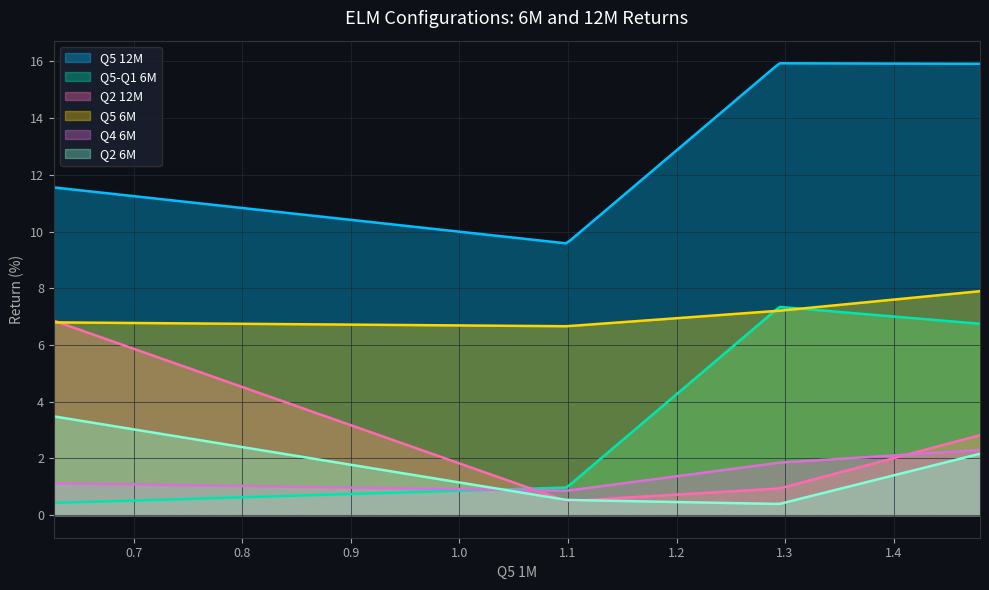

True or false: Q5 12M has more than 1 points higher than both neighbors.

False